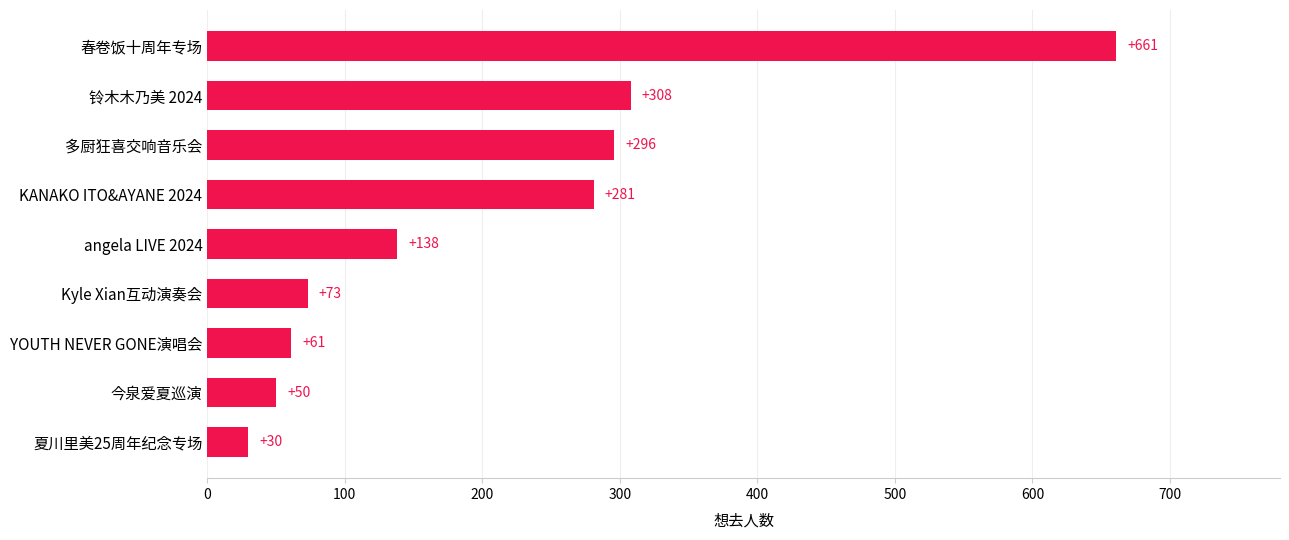

List the labels in order of value, smallest first.

夏川里美25周年纪念专场, 今泉爱夏巡演, YOUTH NEVER GONE演唱会, Kyle Xian互动演奏会, angela LIVE 2024, KANAKO ITO&AYANE 2024, 多厨狂喜交响音乐会, 铃木木乃美 2024, 春卷饭十周年专场